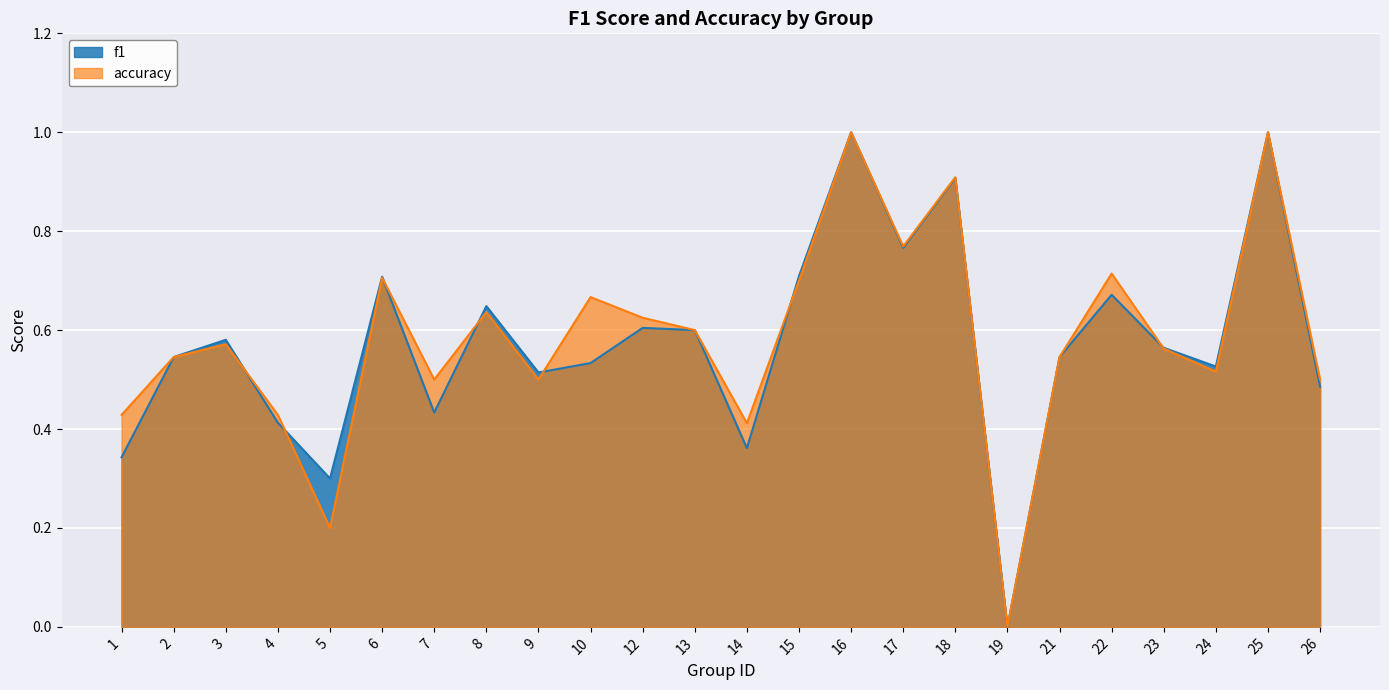

Is it true that accuracy equals 0.1 at 26?

False